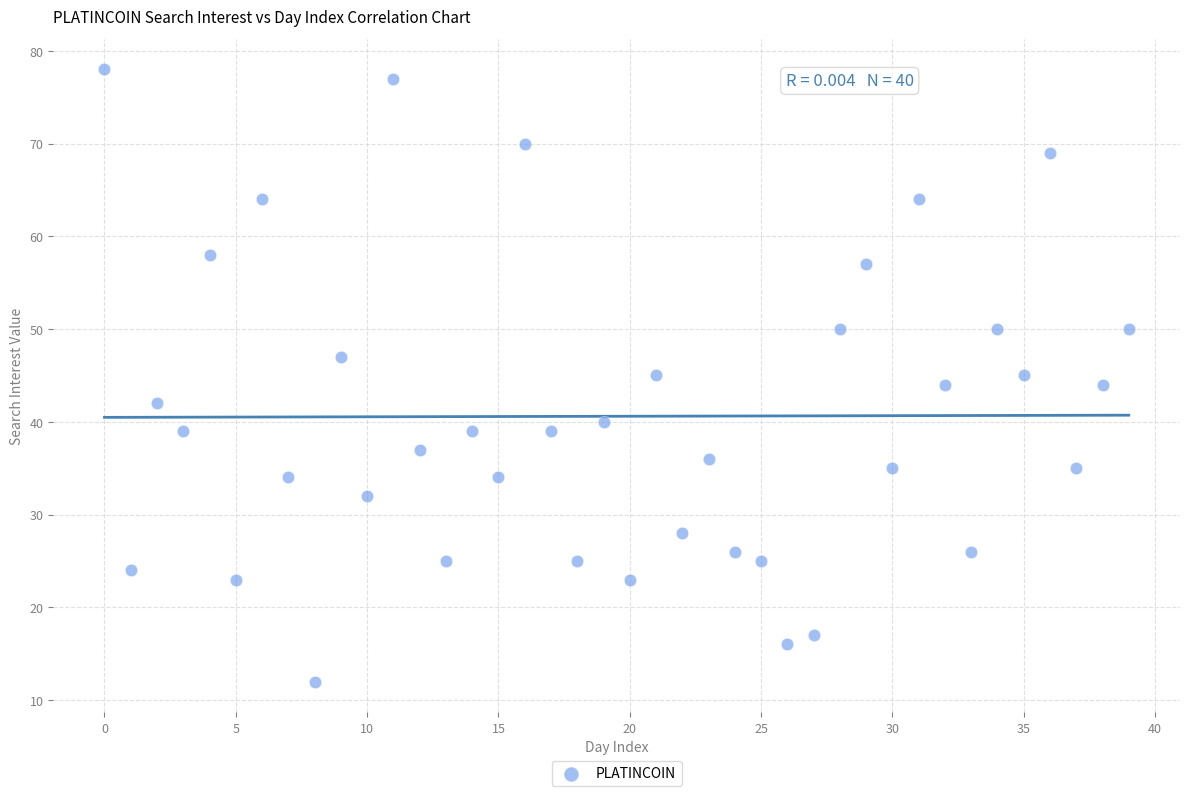

What is the range of Y values (max minus min)?

66